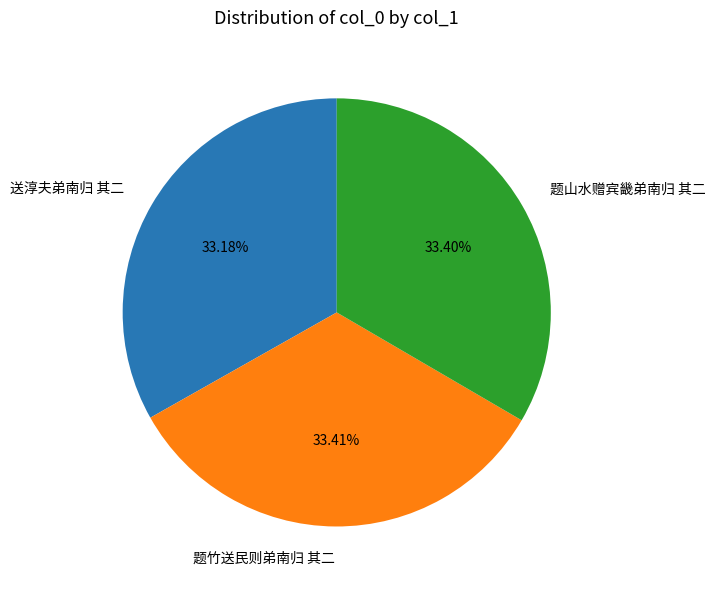

How many segments does this pie chart have?

3